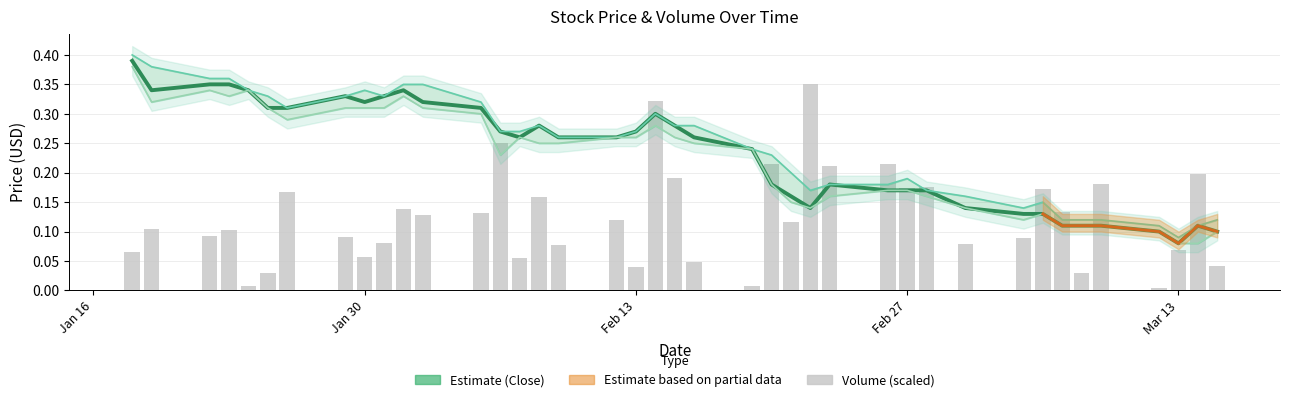

What is the difference between the maximum and minimum values in the Volume (scaled) series?

0.3